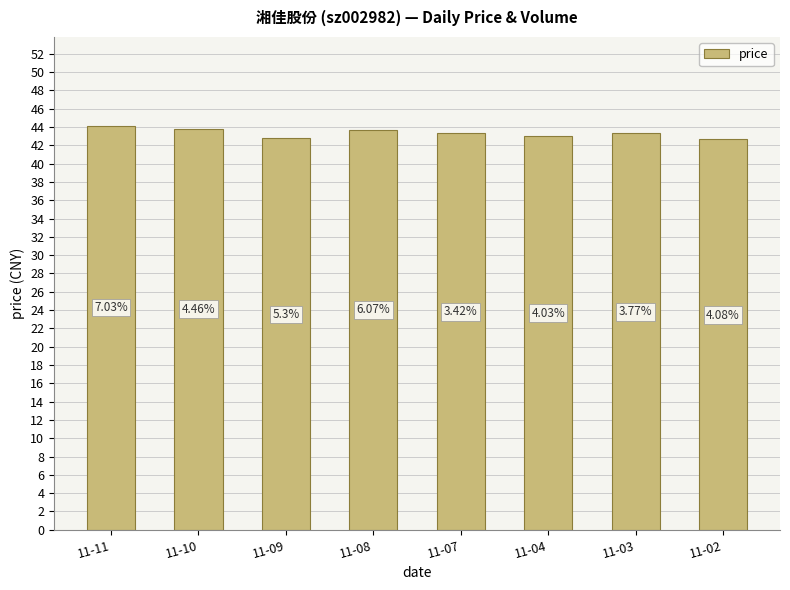

What is the difference between the values at 11-03 and 11-09?

0.6